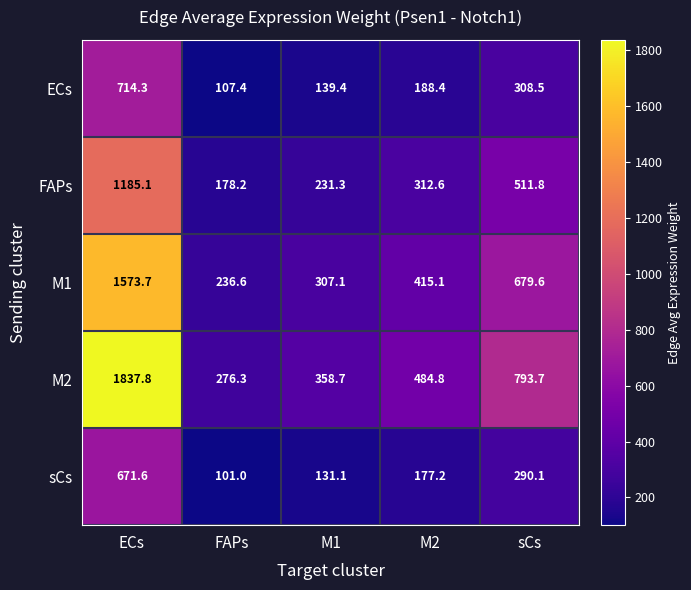

At how many categories does at least one series exceed 211?

5